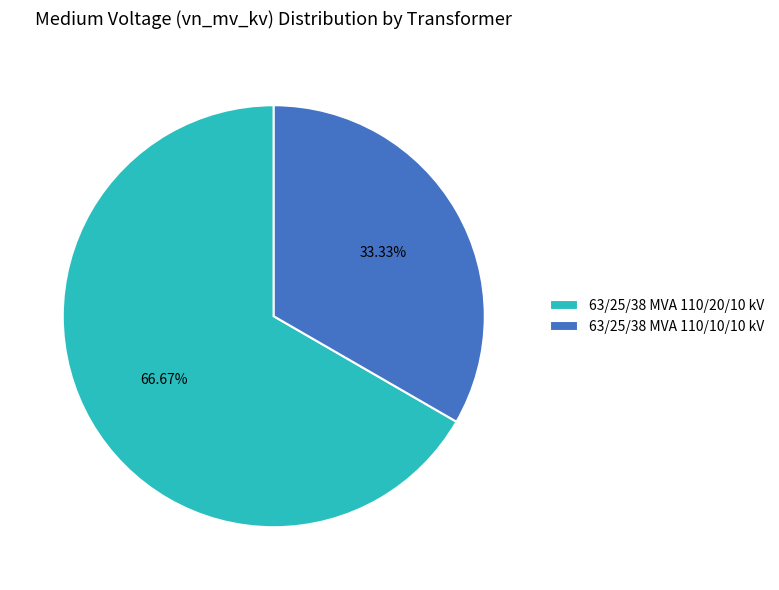

Rank the categories by value from lowest to highest.

63/25/38 MVA 110/10/10 kV, 63/25/38 MVA 110/20/10 kV